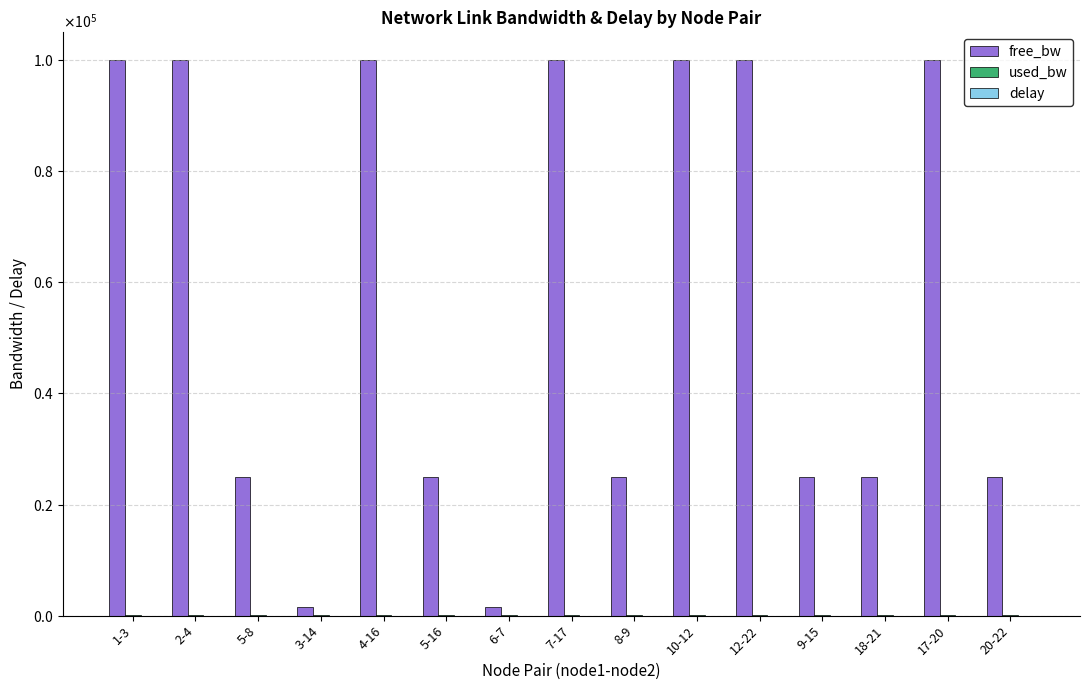

The value of used_bw at 8-9 is 192.6. True or false?

True